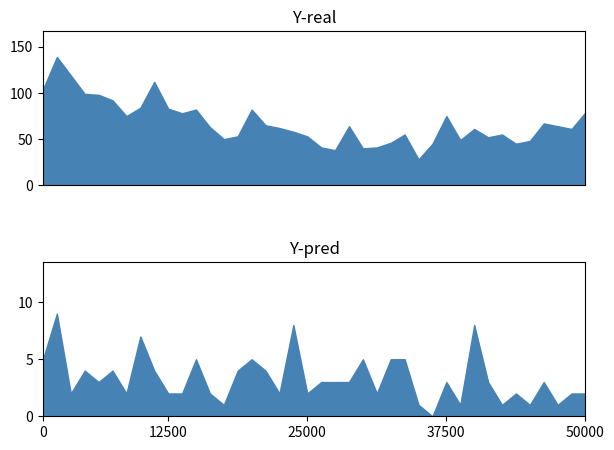

Reading right to left, transcribe all the data shown in this chart.

Y-real: 79	61	64	67	48	45	55	52	61	49	75	45	28	55	46	41	40	64	38	41	53	58	62	65	82	53	50	63	82	78	83	112	84	75	92	98	99	119	139	104
Y-pred: 2	2	1	3	1	2	1	3	8	1	3	0	1	5	5	2	5	3	3	3	2	8	2	4	5	4	1	2	5	2	2	4	7	2	4	3	4	2	9	5